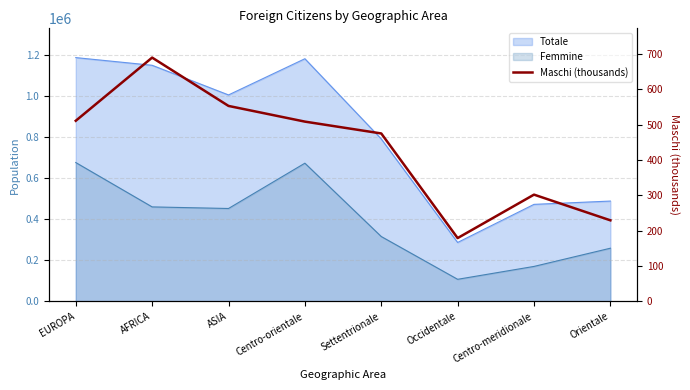

Does the chart display data point markers on the line(s)?

No